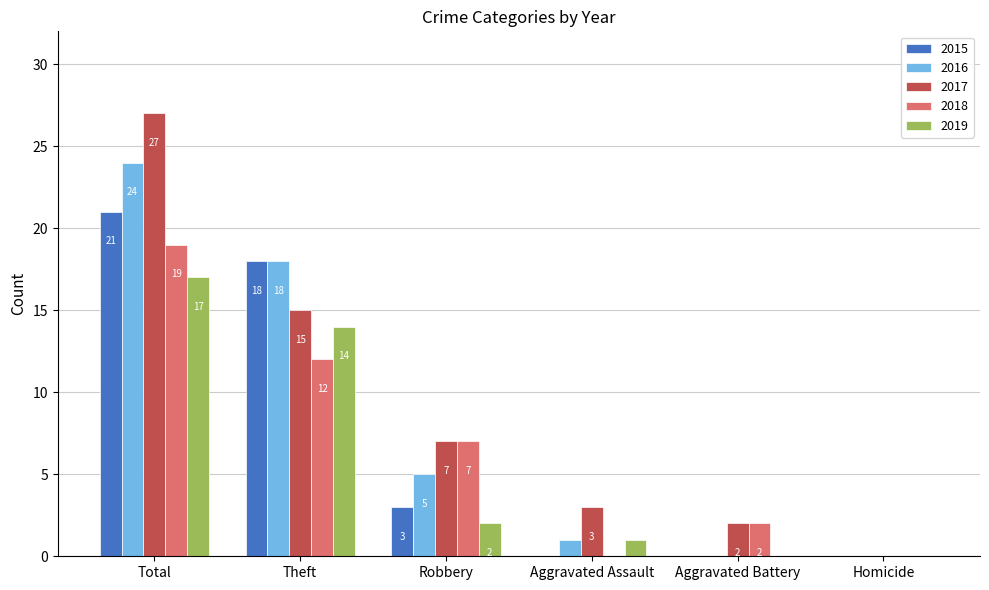

At which label is 2016 closest to 12?

Theft